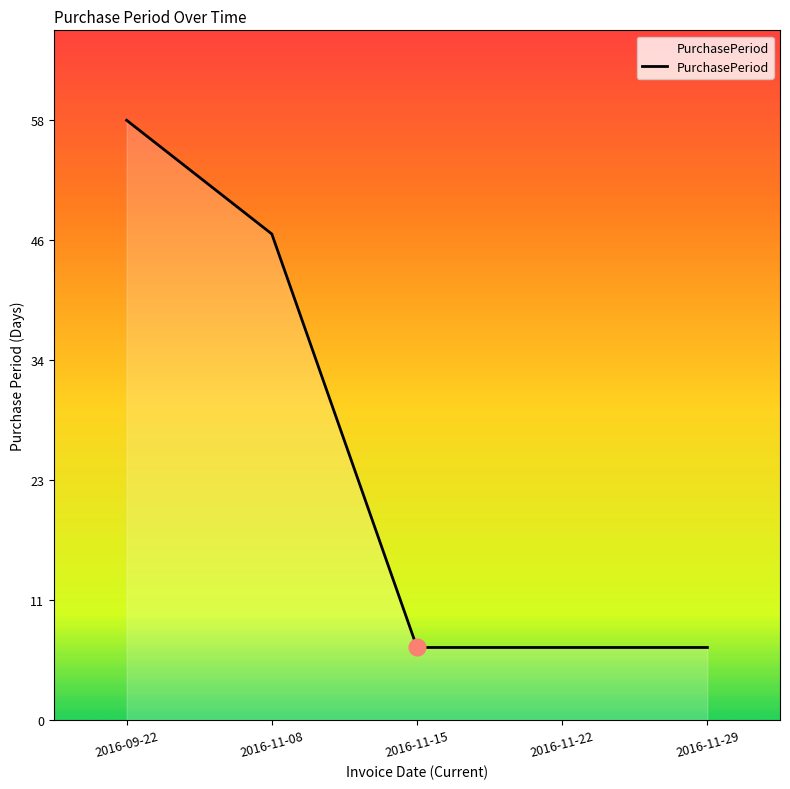

List the labels in order of value, largest first.

2016-09-22, 2016-11-08, 2016-11-15, 2016-11-22, 2016-11-29